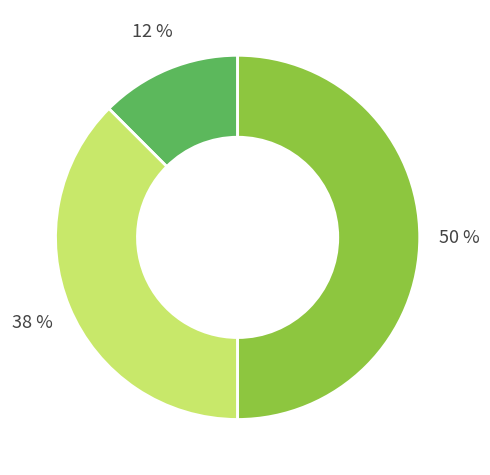

To the nearest percent, what is the average slice percentage?

33%